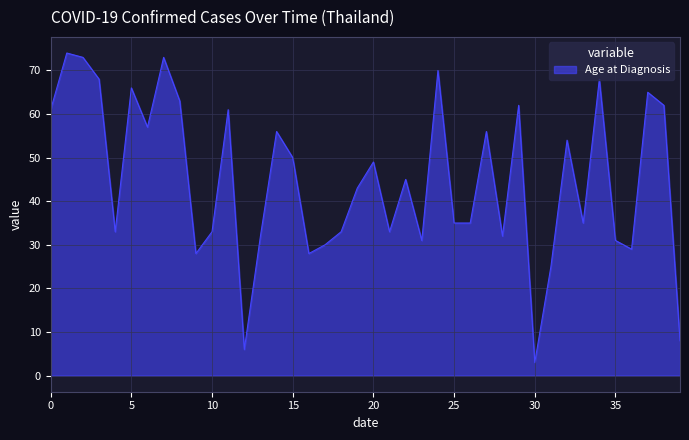

What is the difference between the maximum and minimum values?

71